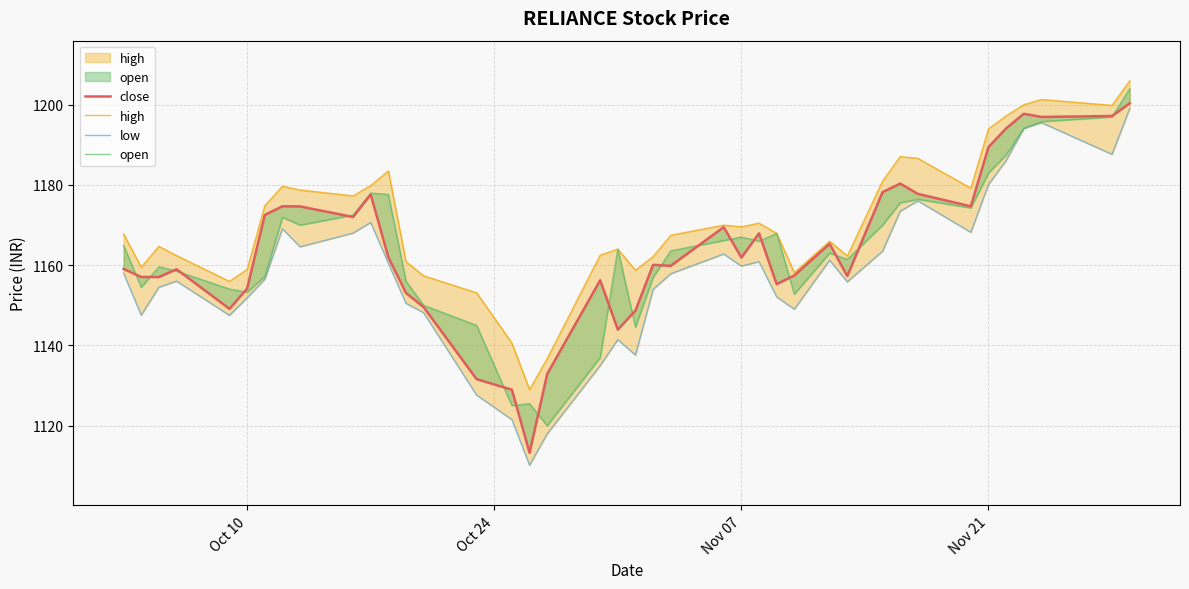

Reading left to right, what are all the values shown in this chart?

close: 1159.1	1157.1	1157.0	1159.0	1149.1	1154.2	1172.5	1174.7	1174.7	1172.0	1177.6	1162.0	1153.1	1149.5	1131.6	1129.0	1113.2	1132.9	1156.2	1144.0	1148.7	1160.1	1159.8	1169.5	1161.9	1168.0	1155.3	1157.5	1165.3	1157.3	1178.2	1180.3	1177.8	1174.7	1189.5	1194.1	1197.8	1197.0	1197.2	1200.3
high: 1167.8	1159.5	1164.7	1162.4	1156.0	1159.0	1174.8	1179.7	1178.8	1177.3	1179.8	1183.5	1160.9	1157.3	1153.1	1140.6	1129.0	1136.8	1162.5	1164.0	1158.8	1162.2	1167.5	1170.0	1169.5	1170.5	1168.0	1158.2	1166.0	1162.3	1181.0	1187.1	1186.6	1179.2	1194.0	1197.2	1200.0	1201.3	1199.8	1206.0
low: 1158.0	1147.5	1154.5	1156.0	1147.5	1151.9	1156.5	1169.1	1164.6	1168.0	1170.7	1160.5	1150.5	1148.2	1127.6	1121.5	1110.2	1118.0	1135.0	1141.5	1137.6	1154.0	1157.9	1162.8	1159.8	1160.9	1152.1	1149.0	1161.2	1155.8	1163.5	1173.5	1176.0	1168.2	1180.1	1186.1	1194.1	1195.5	1187.6	1199.0
open: 1165.0	1154.5	1159.6	1158.5	1154.0	1153.3	1157.2	1171.9	1170.0	1172.5	1178.0	1177.6	1156.0	1150.0	1145.0	1125.0	1125.5	1120.0	1137.0	1164.0	1144.6	1157.0	1163.6	1166.2	1167.0	1166.0	1167.9	1152.8	1163.0	1161.5	1170.0	1175.5	1176.5	1174.3	1183.0	1187.5	1194.1	1195.8	1197.0	1204.0